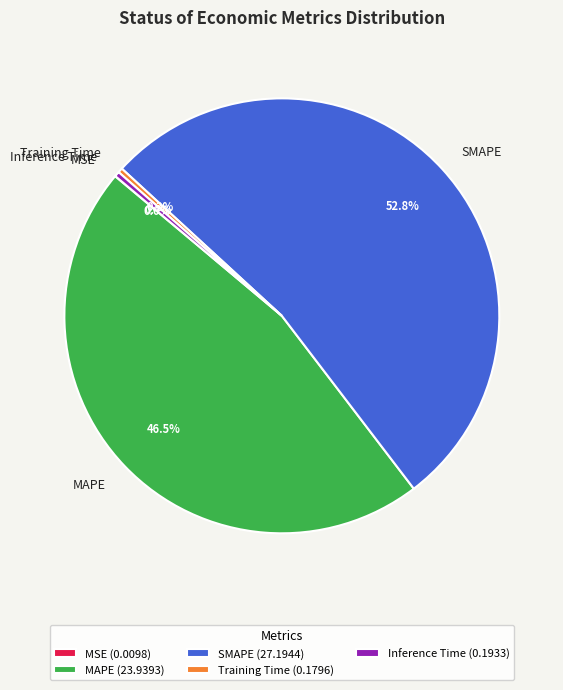

Is there a majority slice in this chart?

Yes